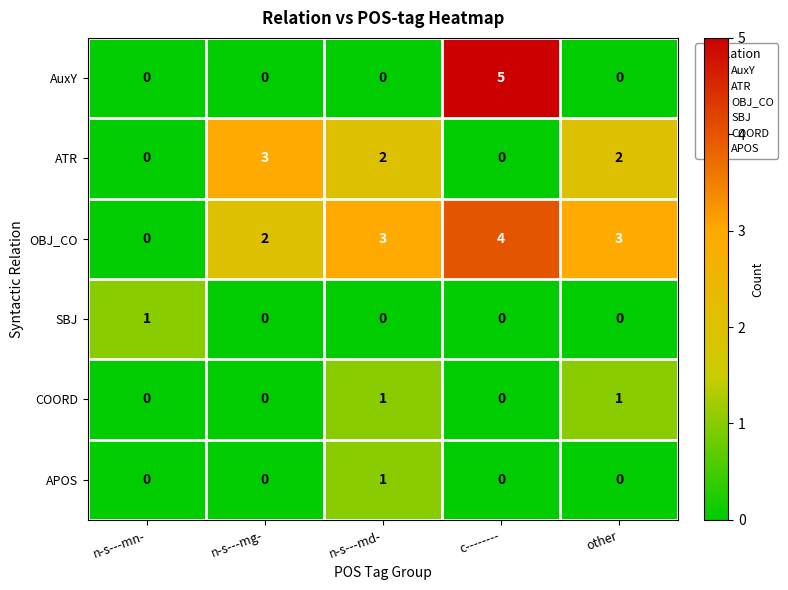

What is the difference between the highest and lowest values at other?

3